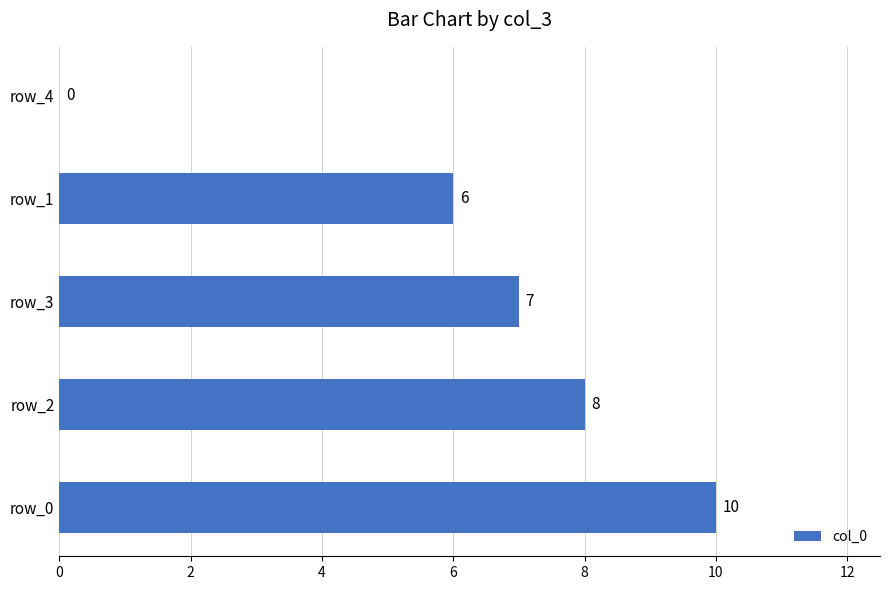

At which label is the value closest to 5?

row_1